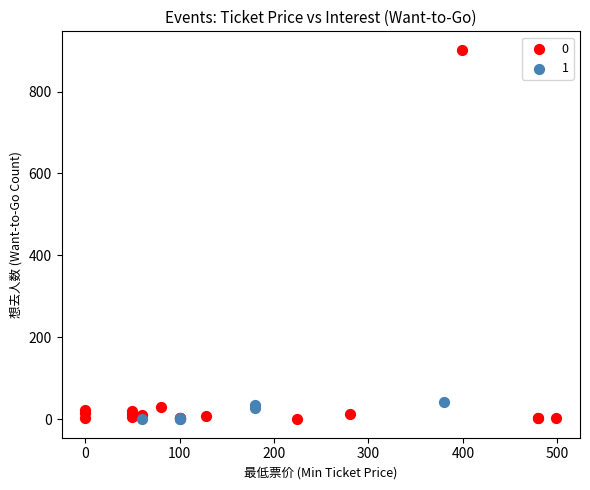

Which series has the largest Y range (max minus min)?

0